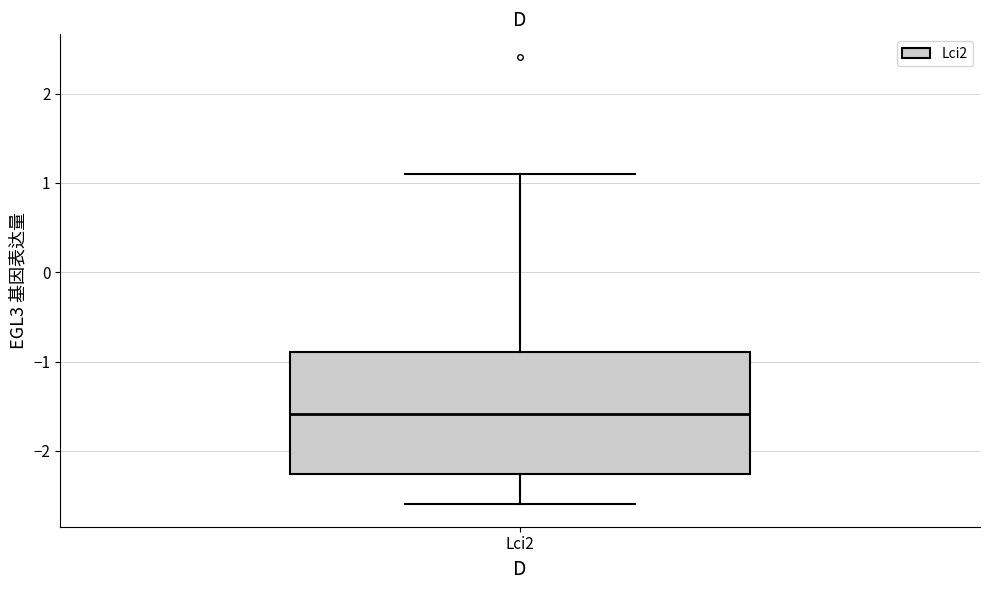

Transcribe this box plot: give where the median line is, the range the box spans, and where the two whiskers end, as read against the y-axis. The values are not printed on the chart, so give them approximately, as read against the axis.

median -1.6, box -2.3 to -0.9, whiskers -2.6 to 1.1